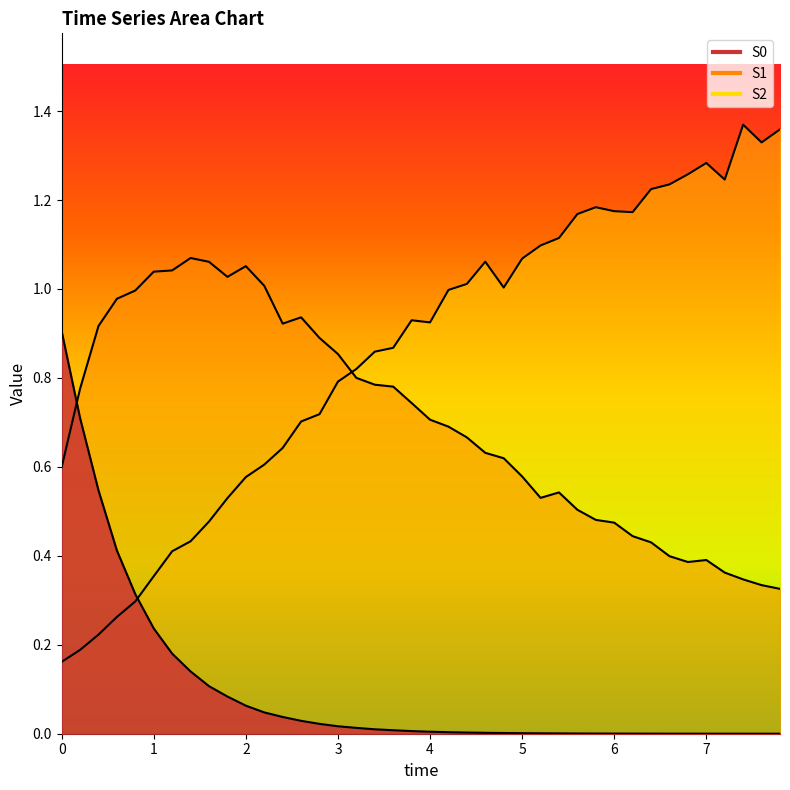

Rank the categories by S2 value from lowest to highest.

0.0, 0.2, 0.4, 0.6000000000000001, 0.8, 1.0, 1.2000000000000002, 1.4000000000000001, 1.6, 1.8, 2.0, 2.2, 2.4000000000000004, 2.6, 2.8000000000000003, 3.0, 3.2, 3.4000000000000004, 3.6, 4.0, 3.8000000000000003, 4.2, 4.800000000000001, 4.4, 4.6000000000000005, 5.0, 5.2, 5.4, 5.6000000000000005, 6.2, 6.0, 5.800000000000001, 6.4, 6.6000000000000005, 7.2, 6.800000000000001, 7.0, 7.6000000000000005, 7.800000000000001, 7.4